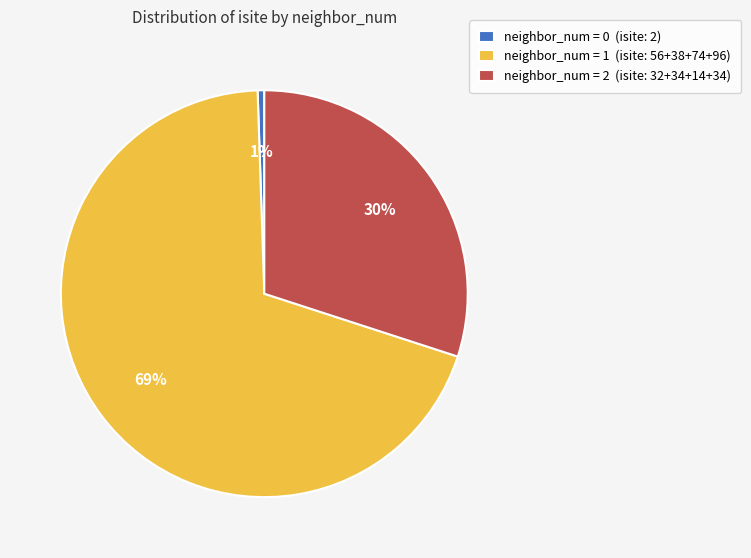

Rank the categories by value from highest to lowest.

neighbor_num = 1 (isite: 56+38+74+96), neighbor_num = 2 (isite: 32+34+14+34), neighbor_num = 0 (isite: 2)